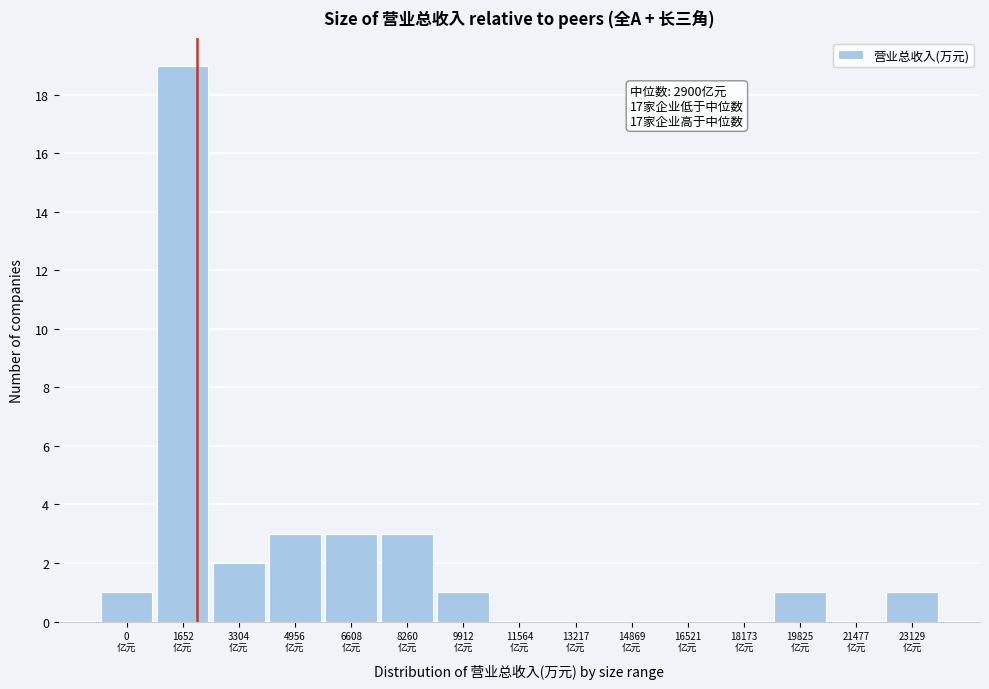

What is the greatest value displayed?

19